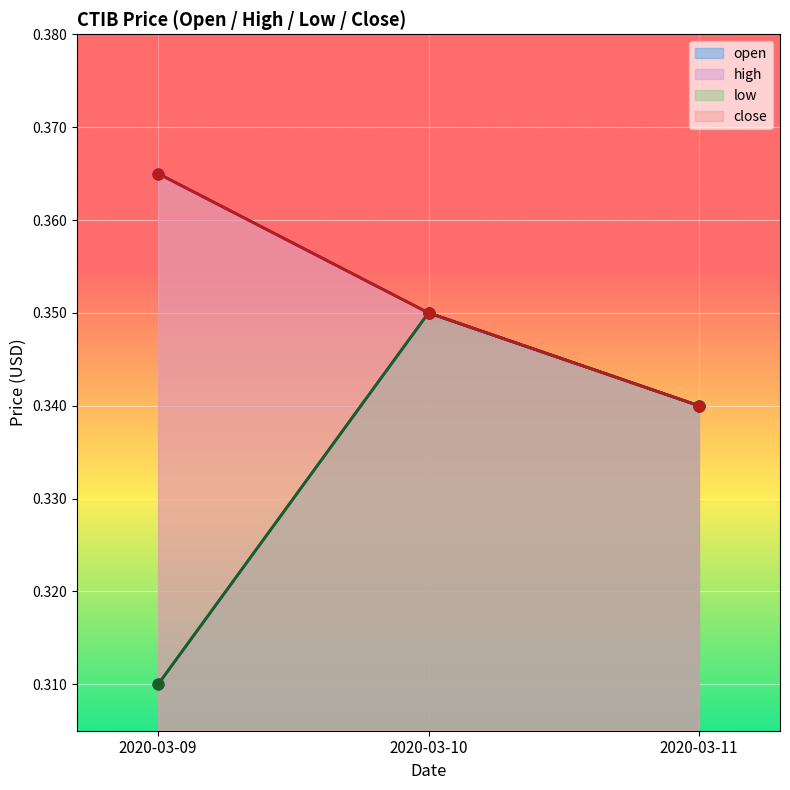

At how many categories does at least one series exceed 0?

3